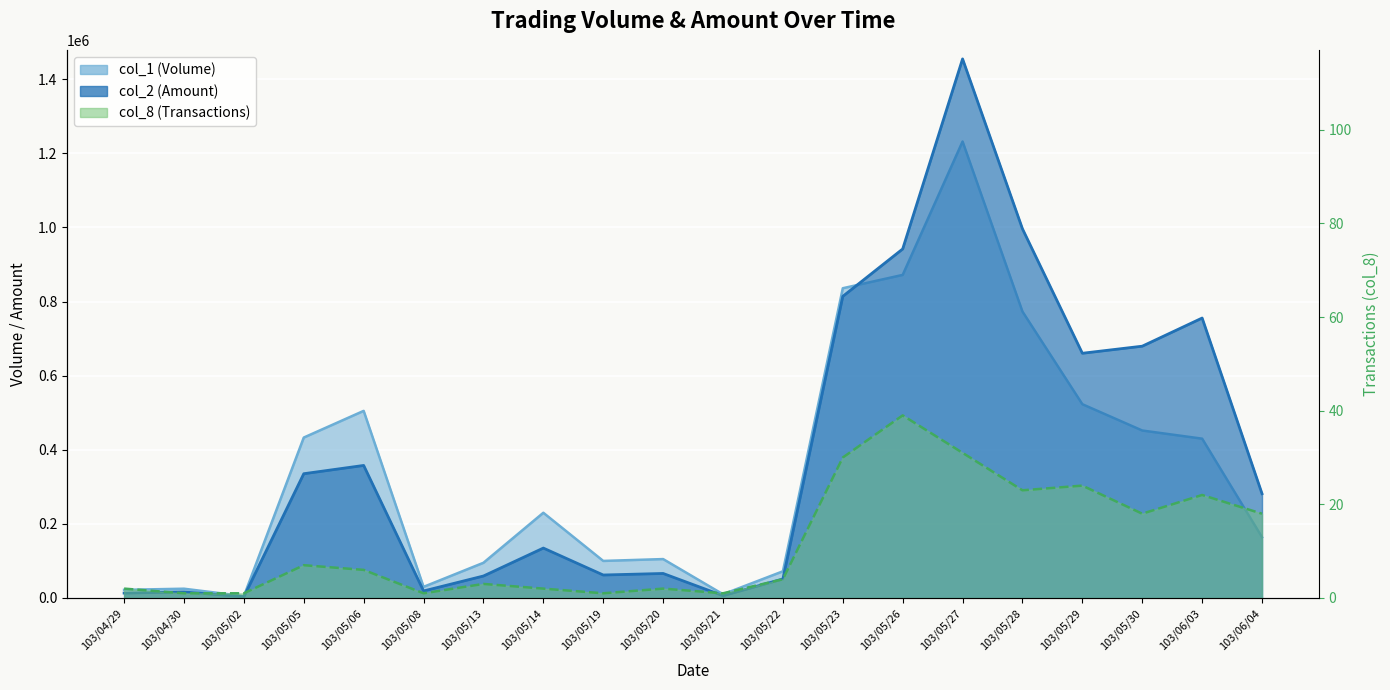

Reading left to right, transcribe all the data shown in this chart.

col_1: 22000	25000	5000	433000	505000	30000	95000	230000	100000	105000	10000	72000	836000	872000	1232000	773000	523000	452000	430000	164000
col_2: 13200	16250	3400	335380	357720	18900	59300	134700	62000	66150	6200	51360	814120	942000	1454960	996310	660480	679590	755550	281460
col_8: 2	1	1	7	6	1	3	2	1	2	1	4	30	39	31	23	24	18	22	18